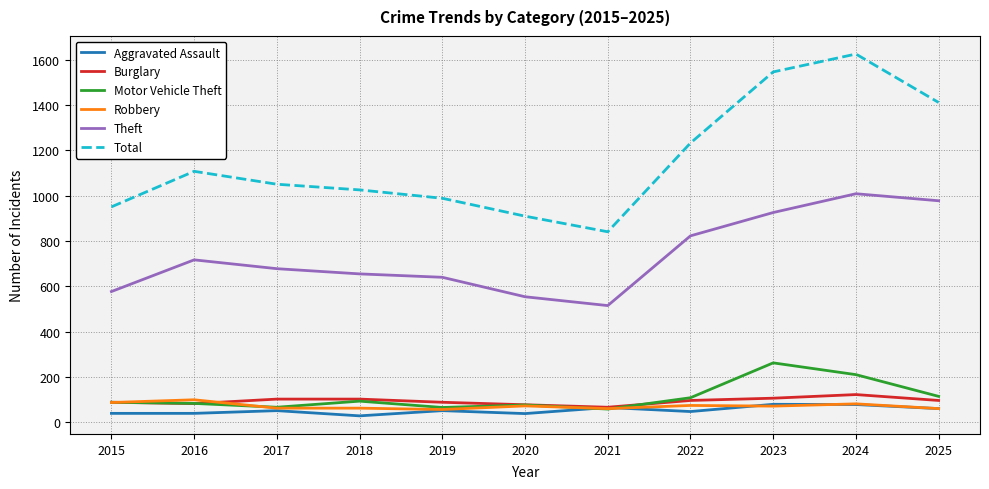

Is it true that Motor Vehicle Theft equals 66 at 2017?

True